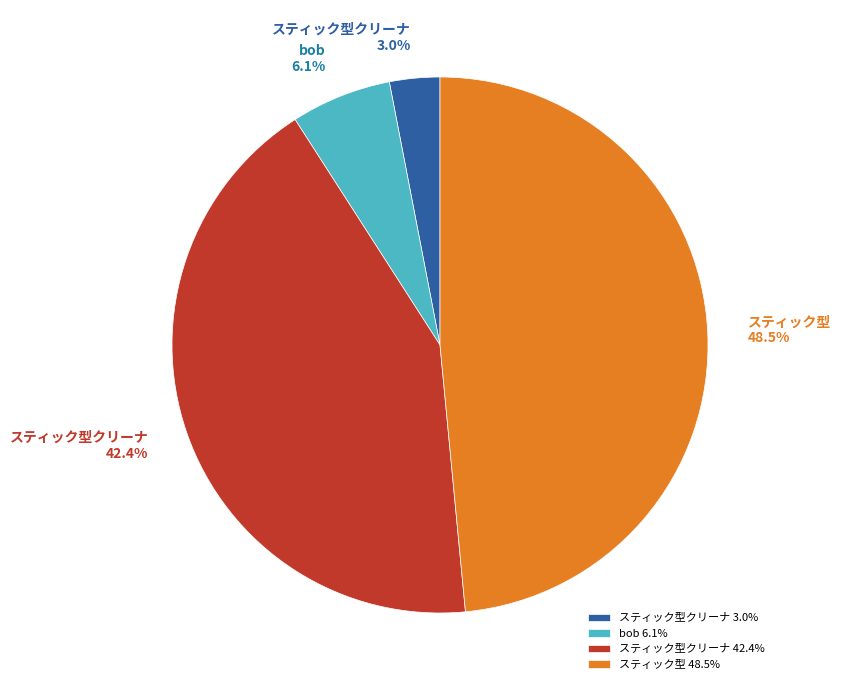

Which slice is the largest?

スティック型 48.5%